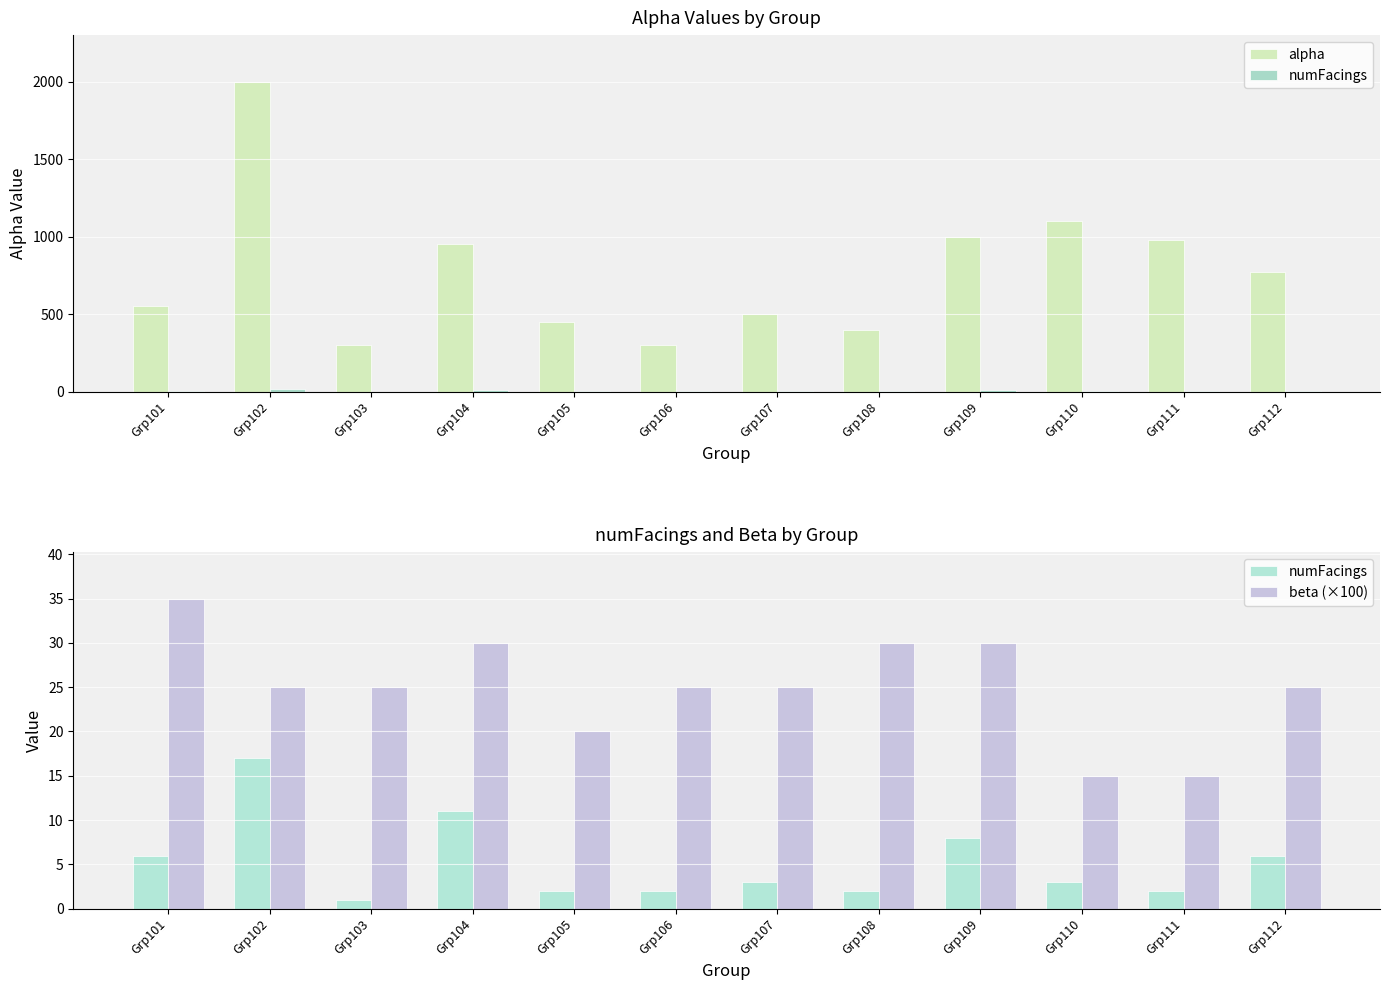

True or false: alpha has a value of 535 at Grp108.

False